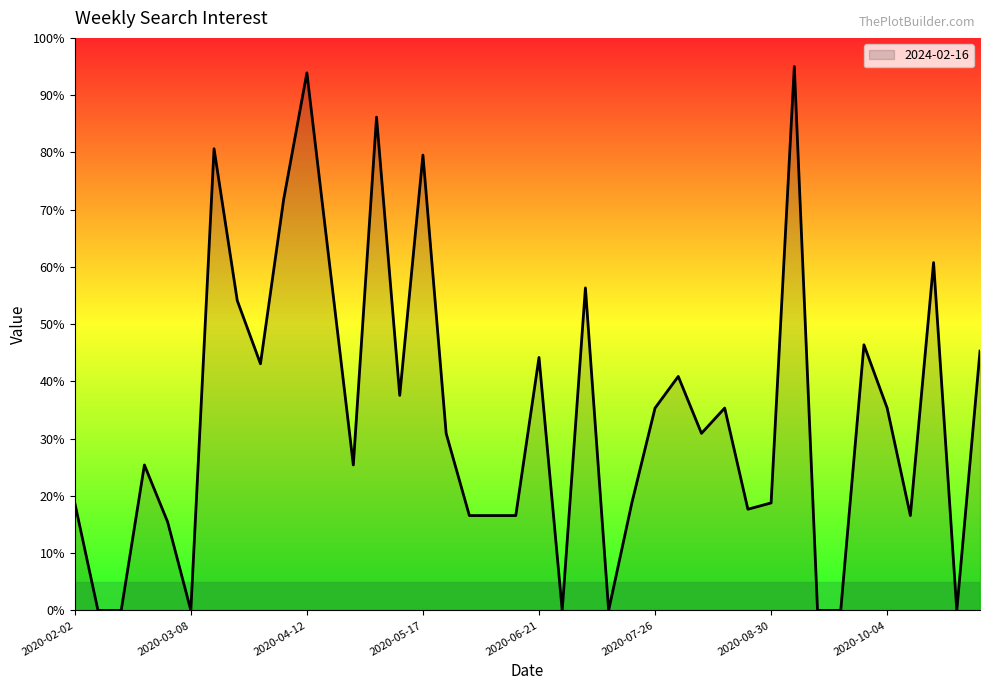

What is the greatest value displayed?

95.0